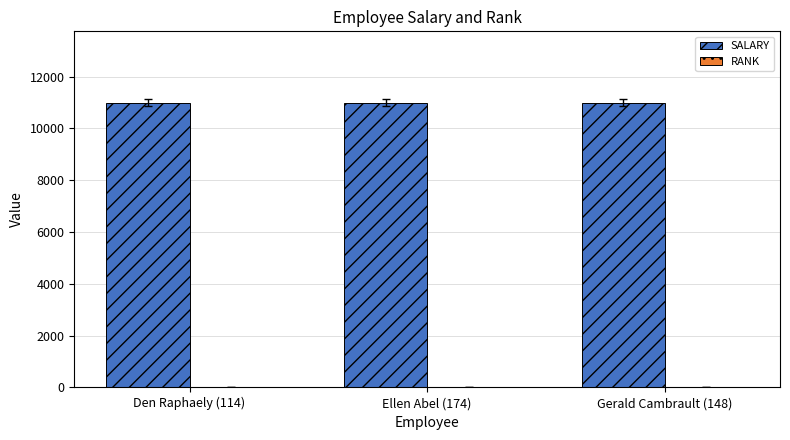

Which series has the largest total across all categories?

SALARY